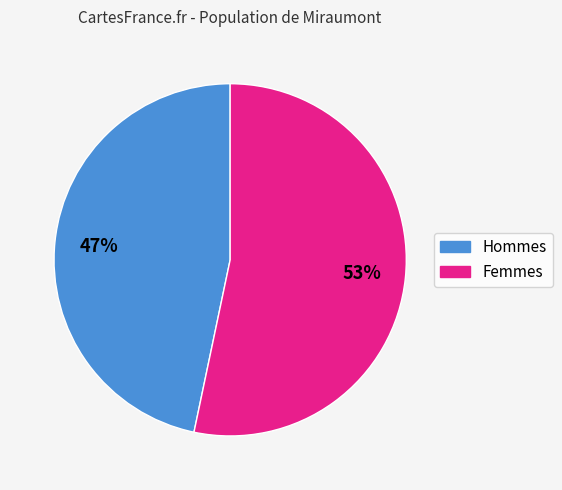

Is there any slice that represents more than half of the pie?

Yes